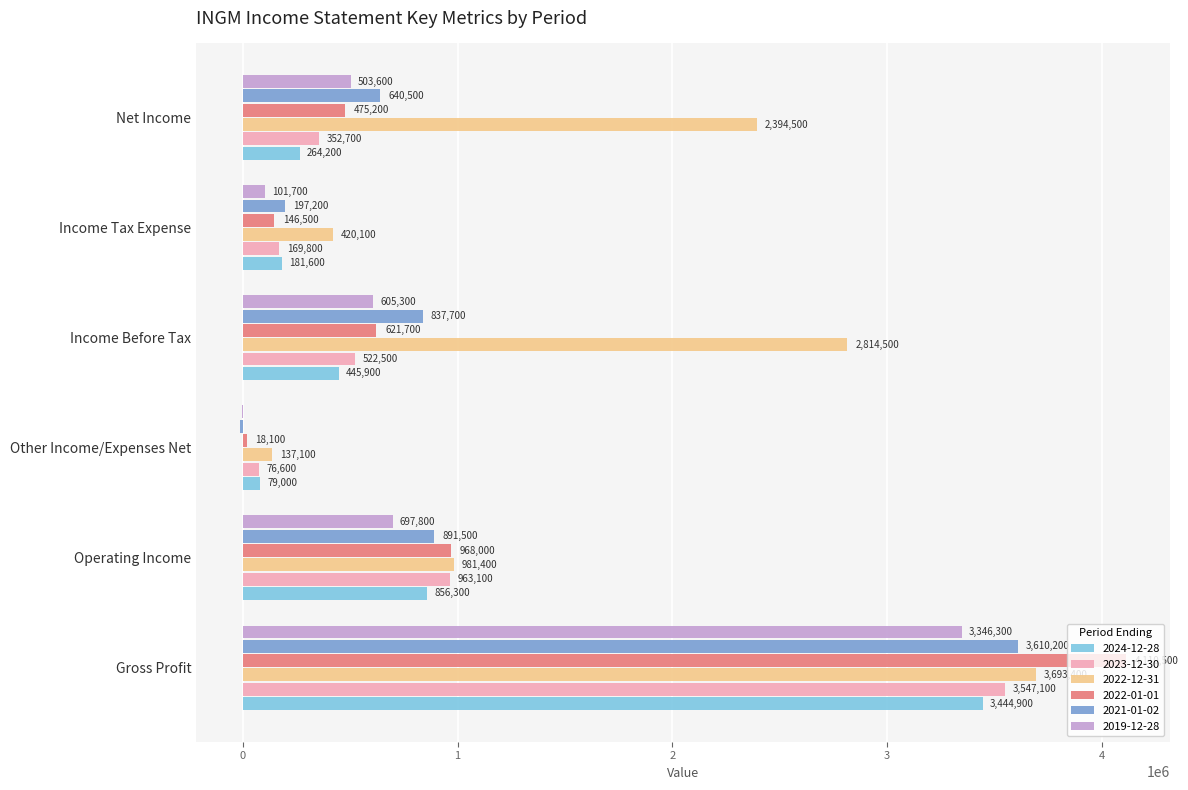

Which series changed the most between Gross Profit and Income Before Tax?

2022-01-01